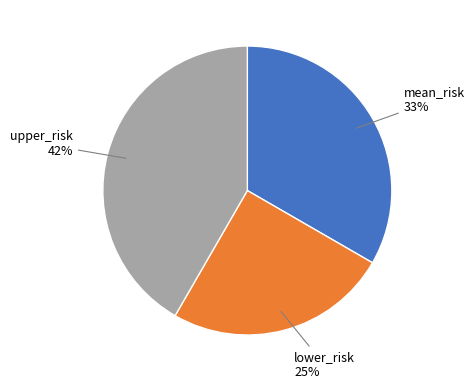

Is there any slice that represents more than half of the pie?

No